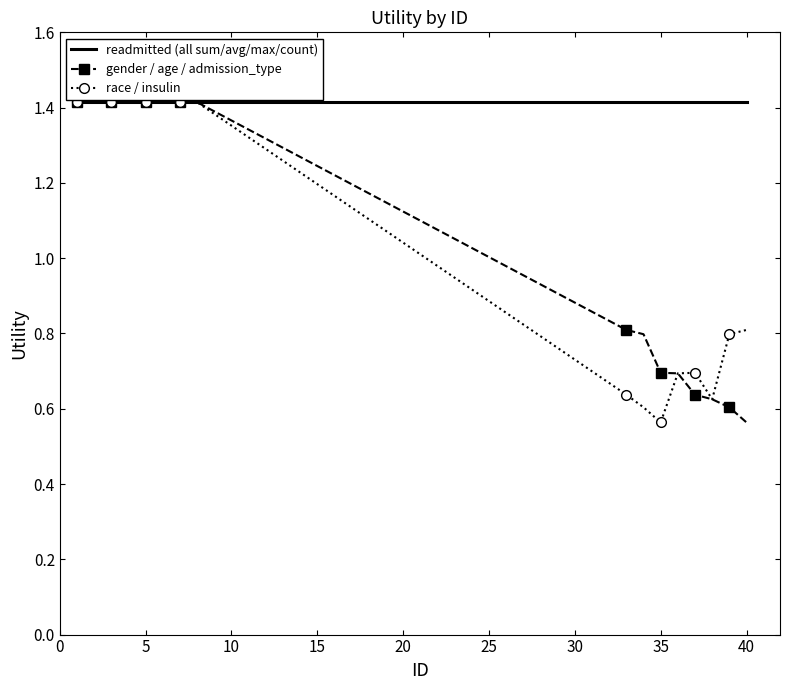

What is the maximum value shown in the chart?

1.4